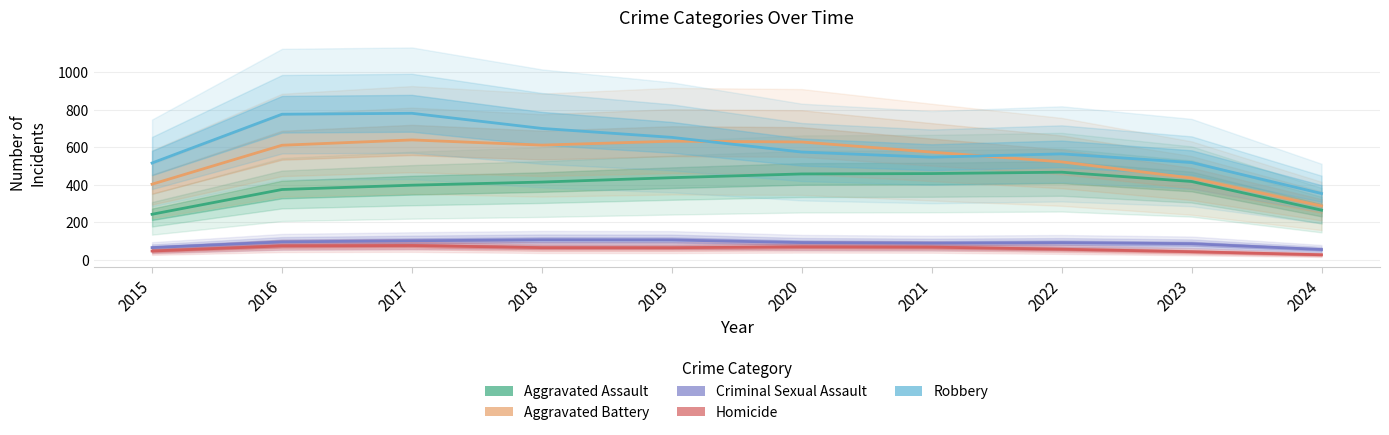

What is the difference between the highest and lowest values at 2015?

469.3